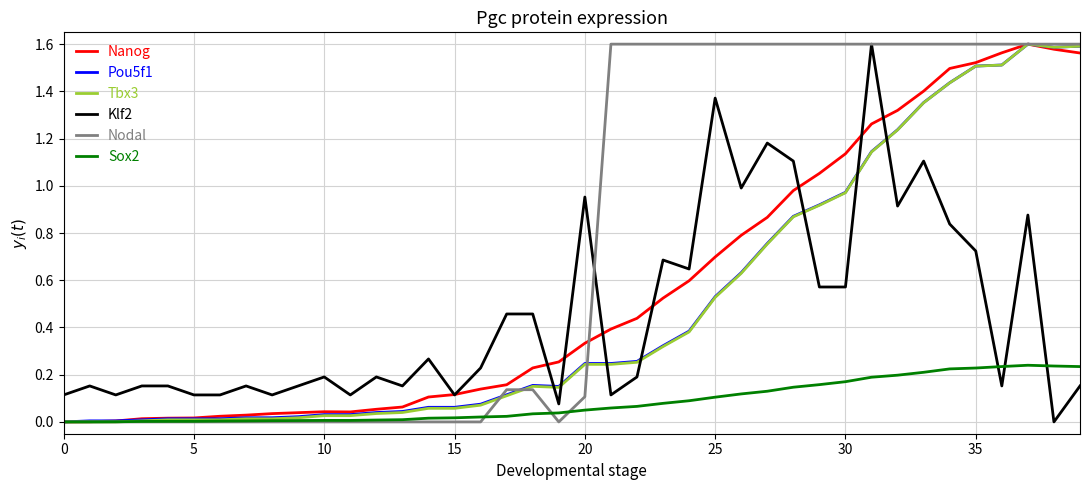

Does the chart display data point markers on the line(s)?

No